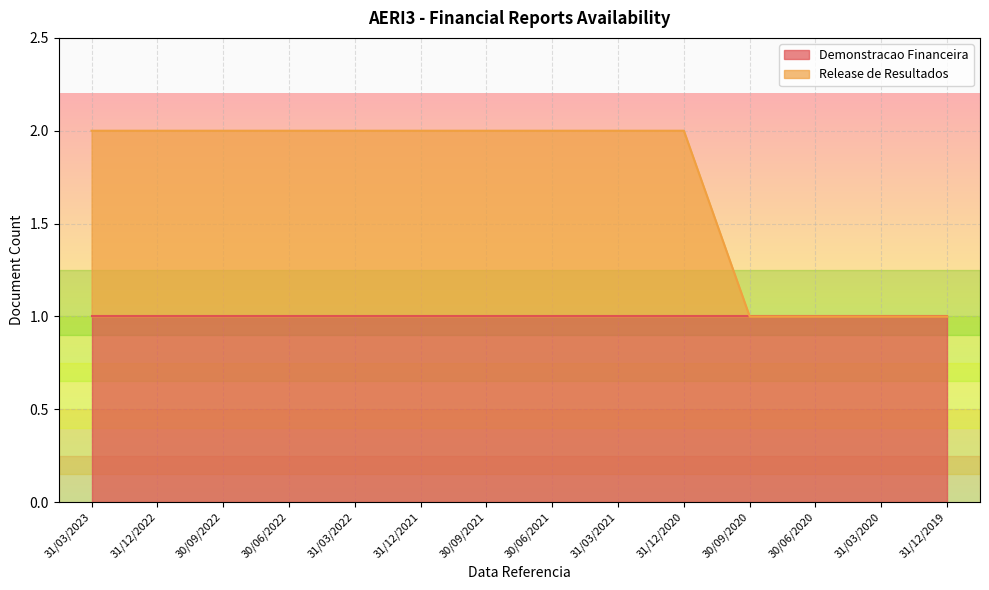

What is the label of the 10th point from the right?

31/03/2022